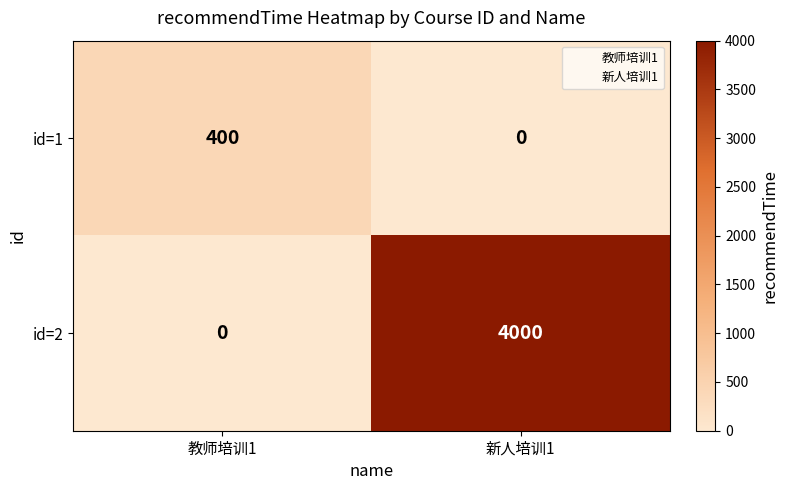

The value of id=2 at 新人培训1 is 4000. True or false?

True